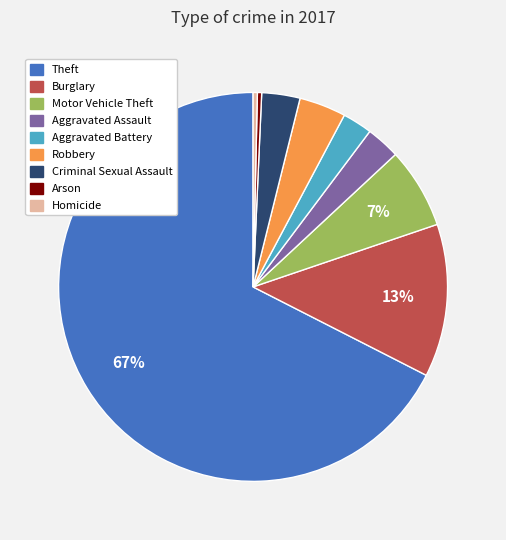

Do Criminal Sexual Assault and Robbery together represent more than half of the pie?

No